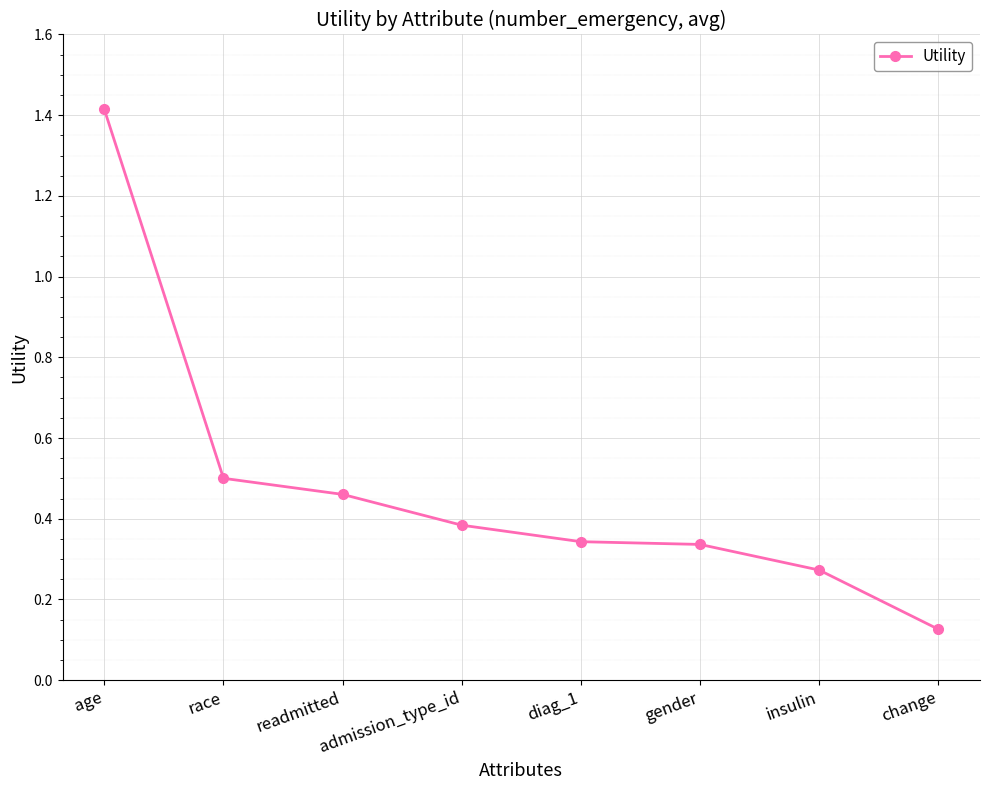

Which category has the lowest value across all series?

change